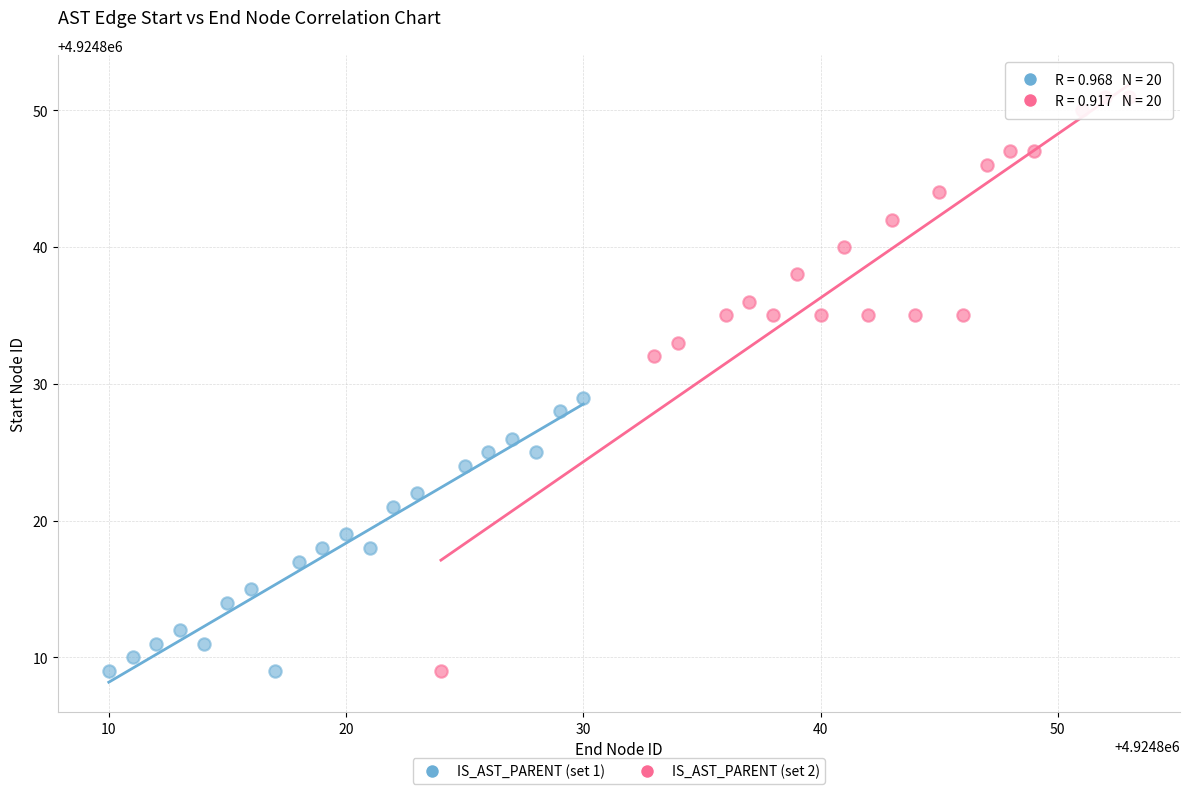

Which series has the largest Y range (max minus min)?

IS_AST_PARENT (set 2)